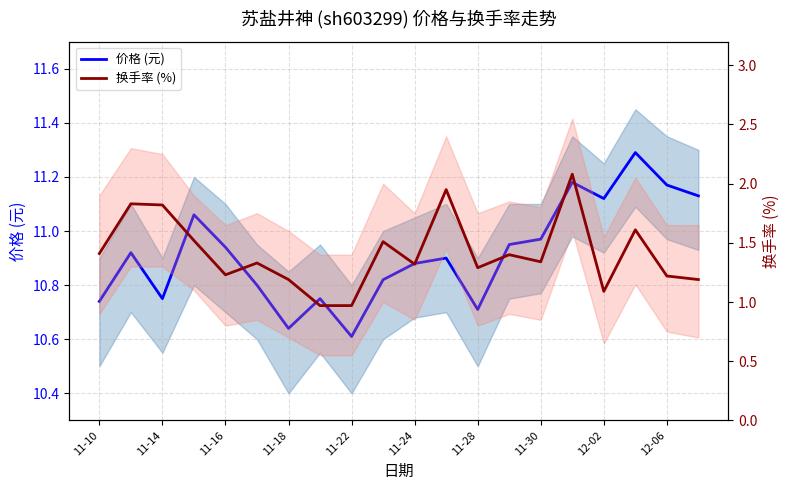

Read the 价格 (元) value at 15.

11.2